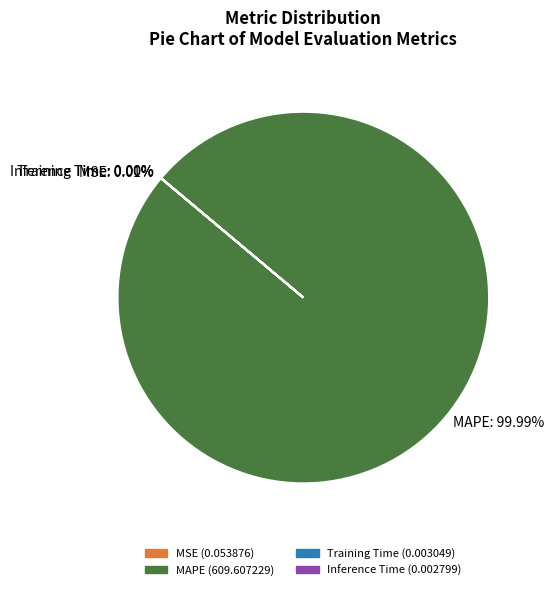

Does MAPE represent more than half of the total?

Yes